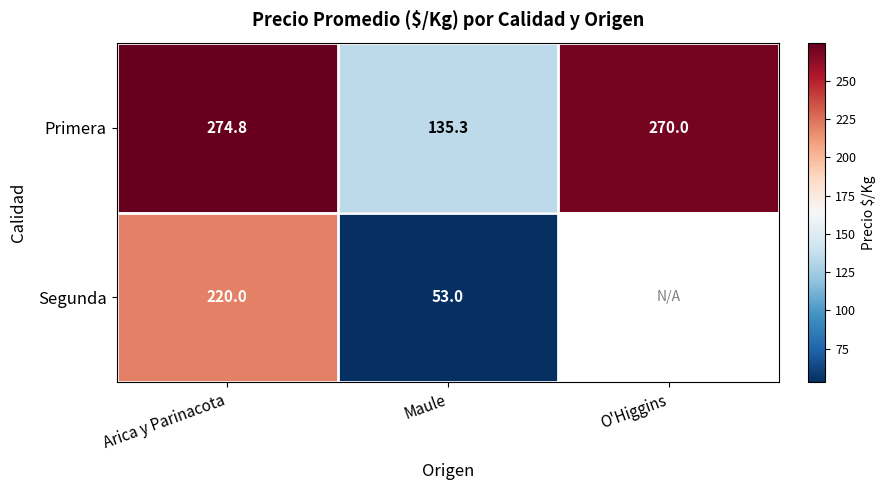

Is it true that Primera equals 181.2 at O'Higgins?

False